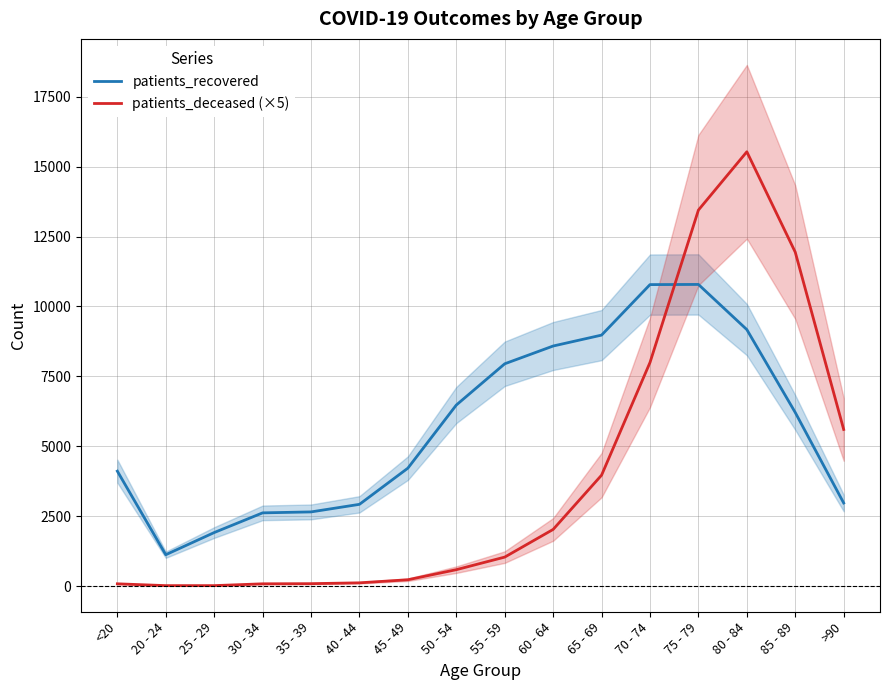

Is the value of patients_deceased (×5) at 50 - 54 greater than the value of patients_recovered at 55 - 59?

No